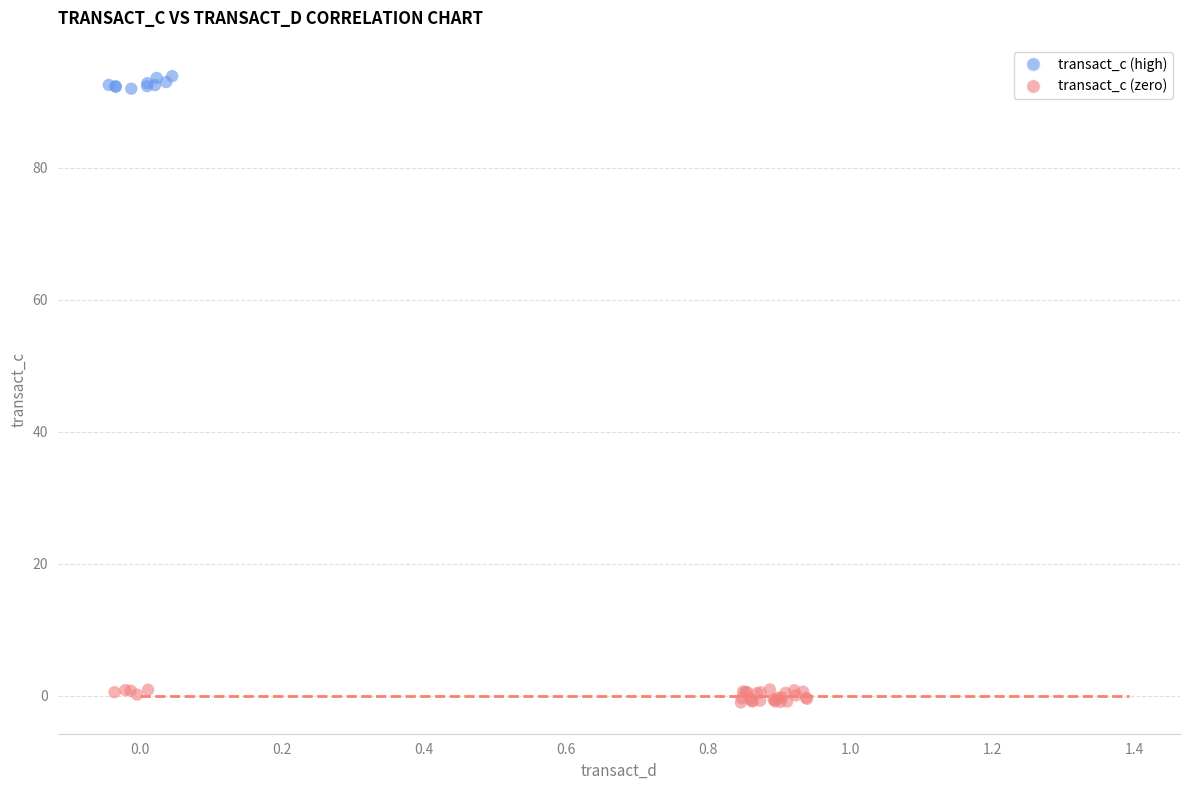

Which series has the widest spread of Y values?

transact_c (zero)